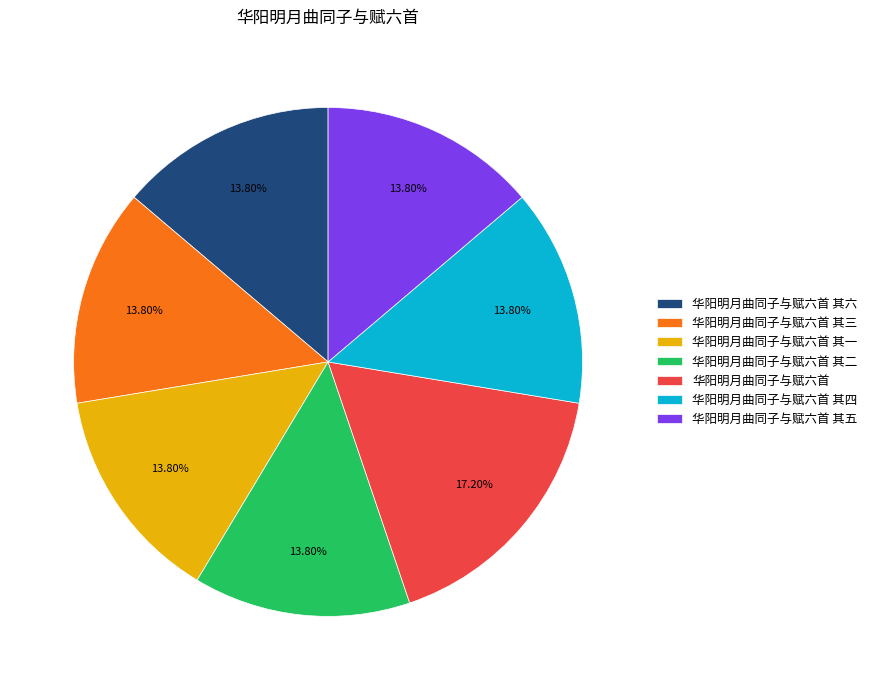

Count the number of slices in the pie.

7